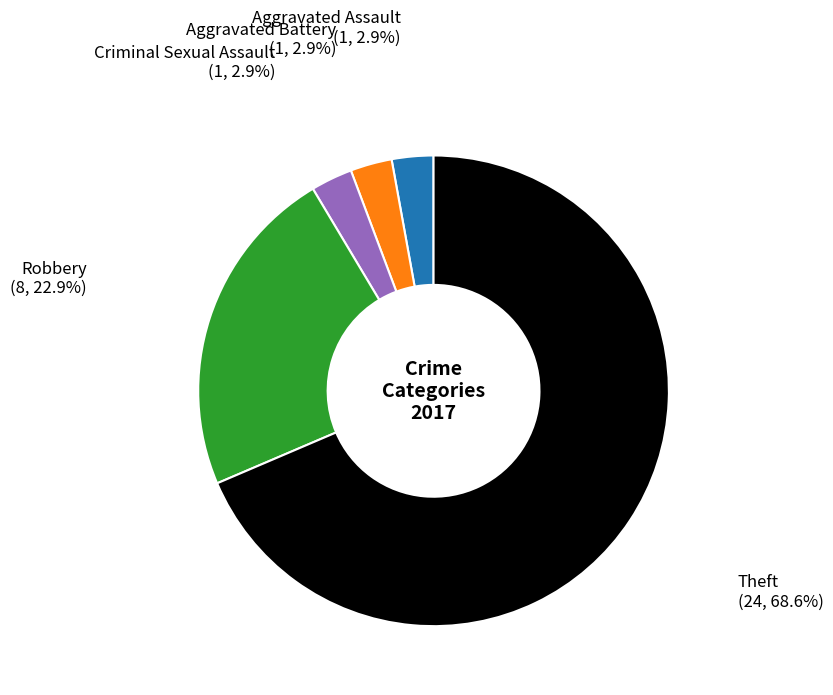

Count the number of slices in the pie.

5